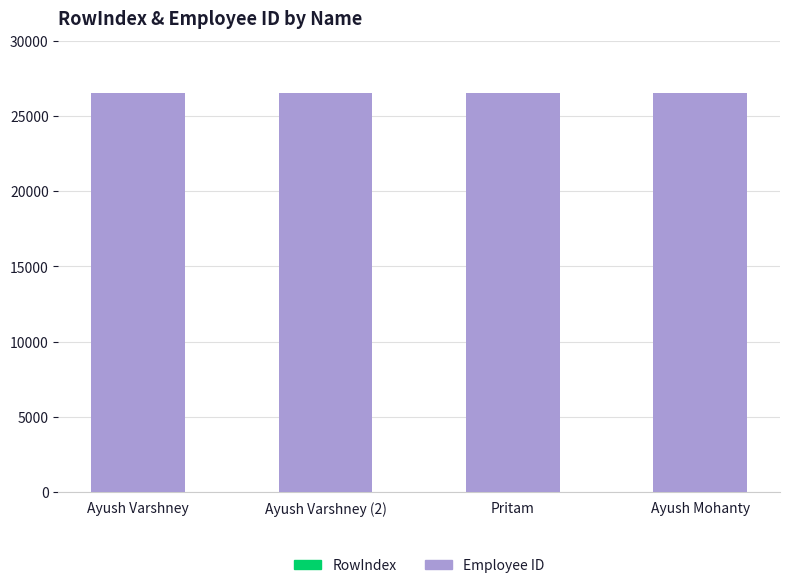

How many series are shown in this chart?

2